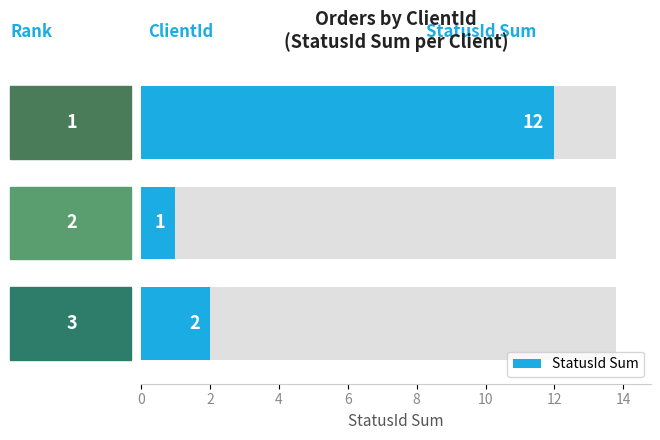

True or false: the data shows 1 at 10.

True